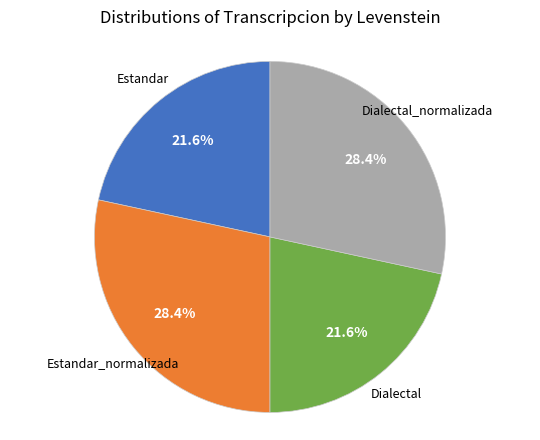

Does any single category account for the majority?

No